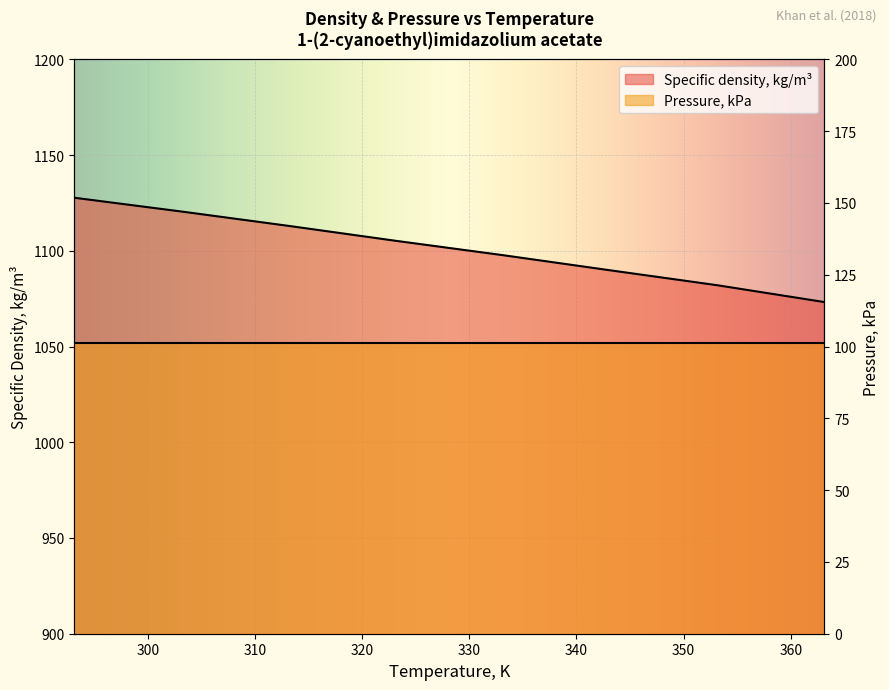

What is the value of the 7th point from the left?

1082.0